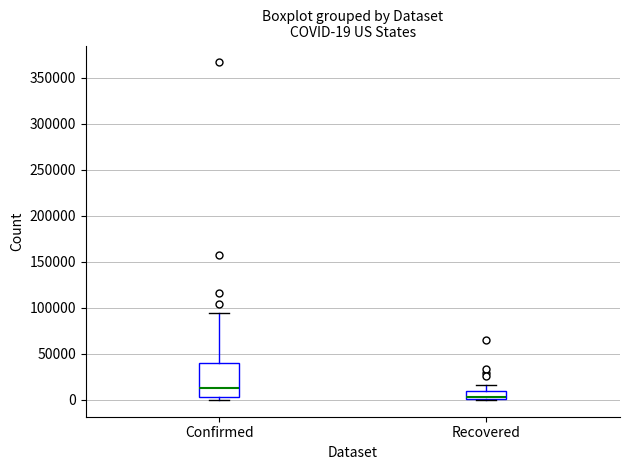

Comparing the boxes themselves (not the whiskers), which one is the tallest?

Confirmed